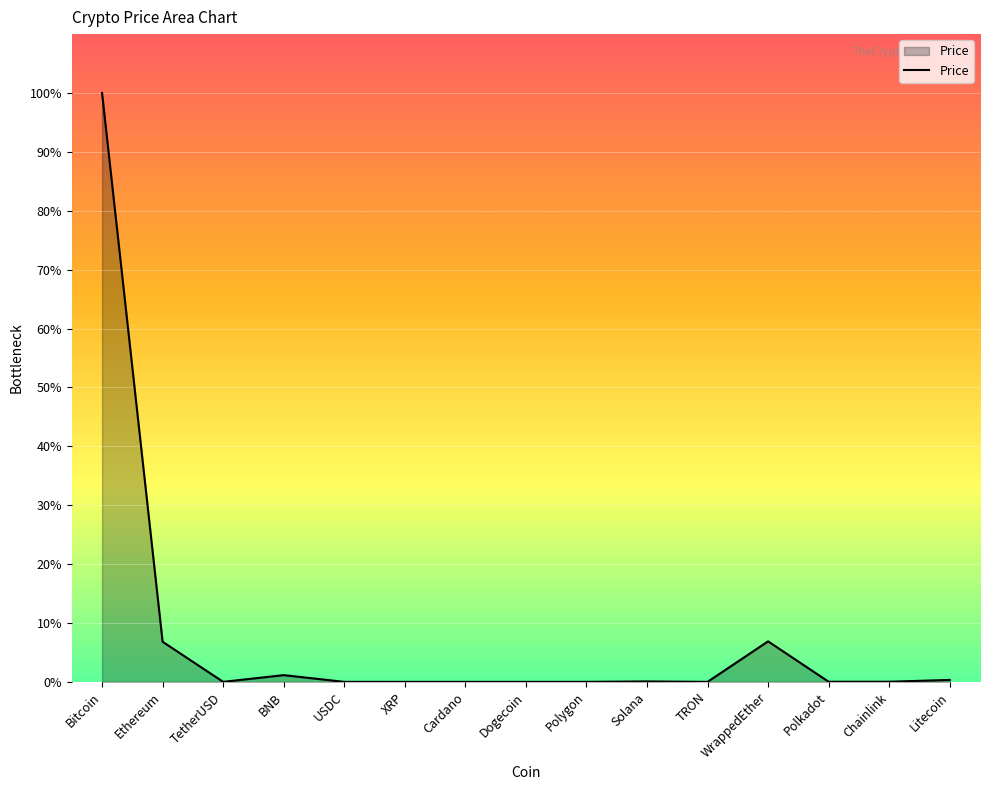

Is this an area chart (filled region under the line)?

Yes